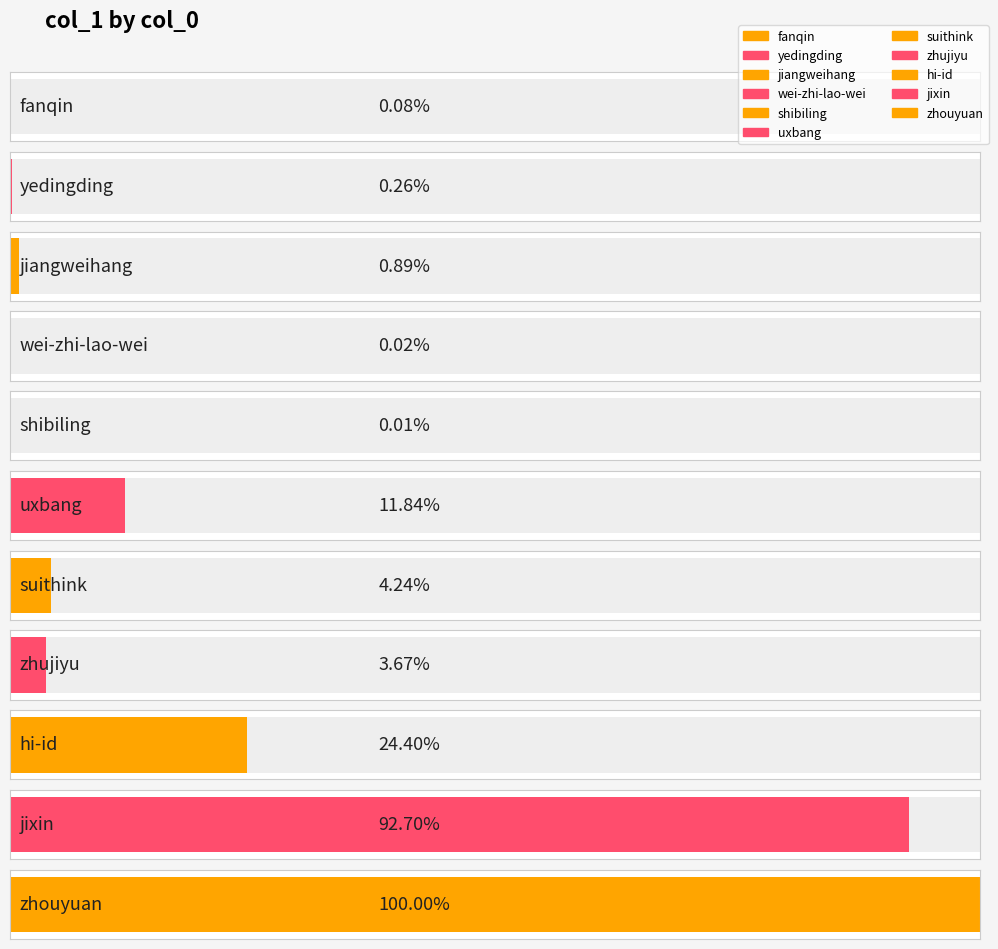

At which label does the data first exceed 34164?

uxbang